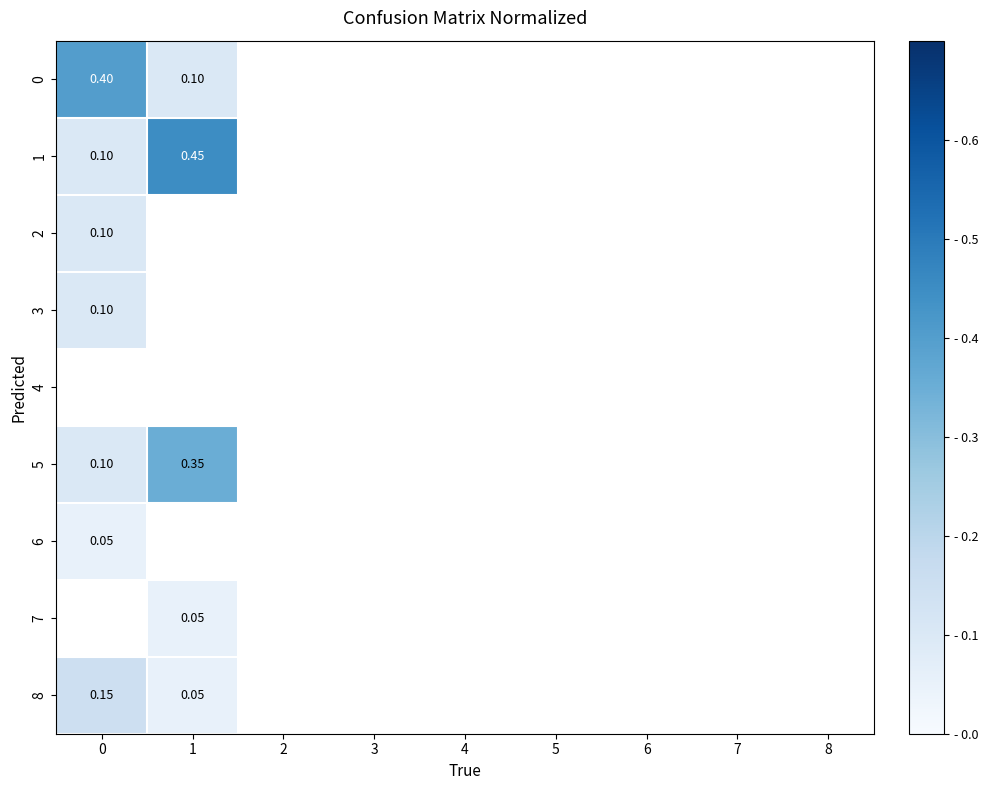

At which label does 8 reach its minimum?

2